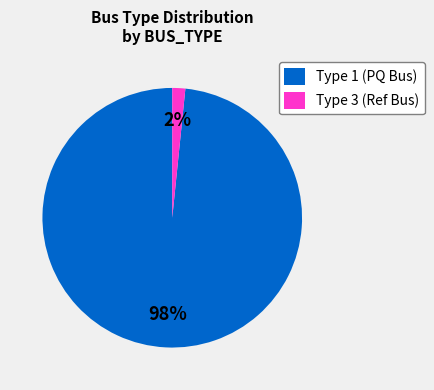

To the nearest percent, what is the average slice percentage?

50%